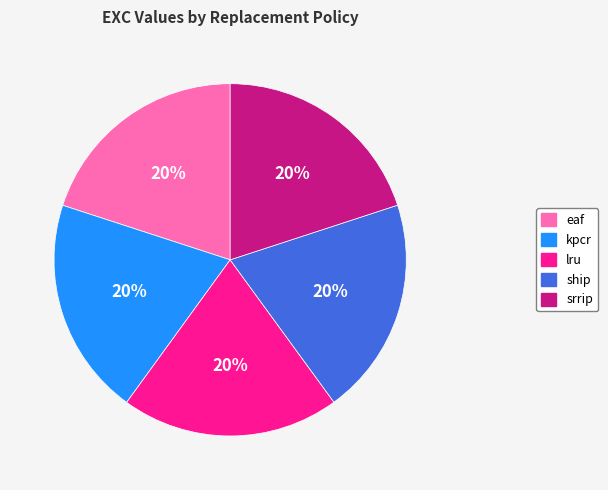

Approximately how many times larger is the value at kpcr compared to srrip?

1.0